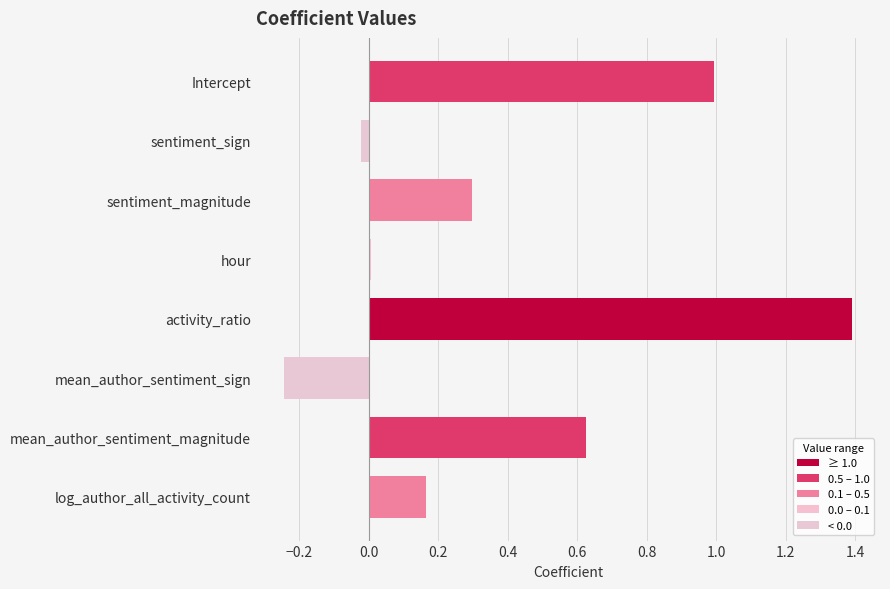

Rank the categories by value from highest to lowest.

activity_ratio, Intercept, mean_author_sentiment_magnitude, sentiment_magnitude, log_author_all_activity_count, hour, sentiment_sign, mean_author_sentiment_sign